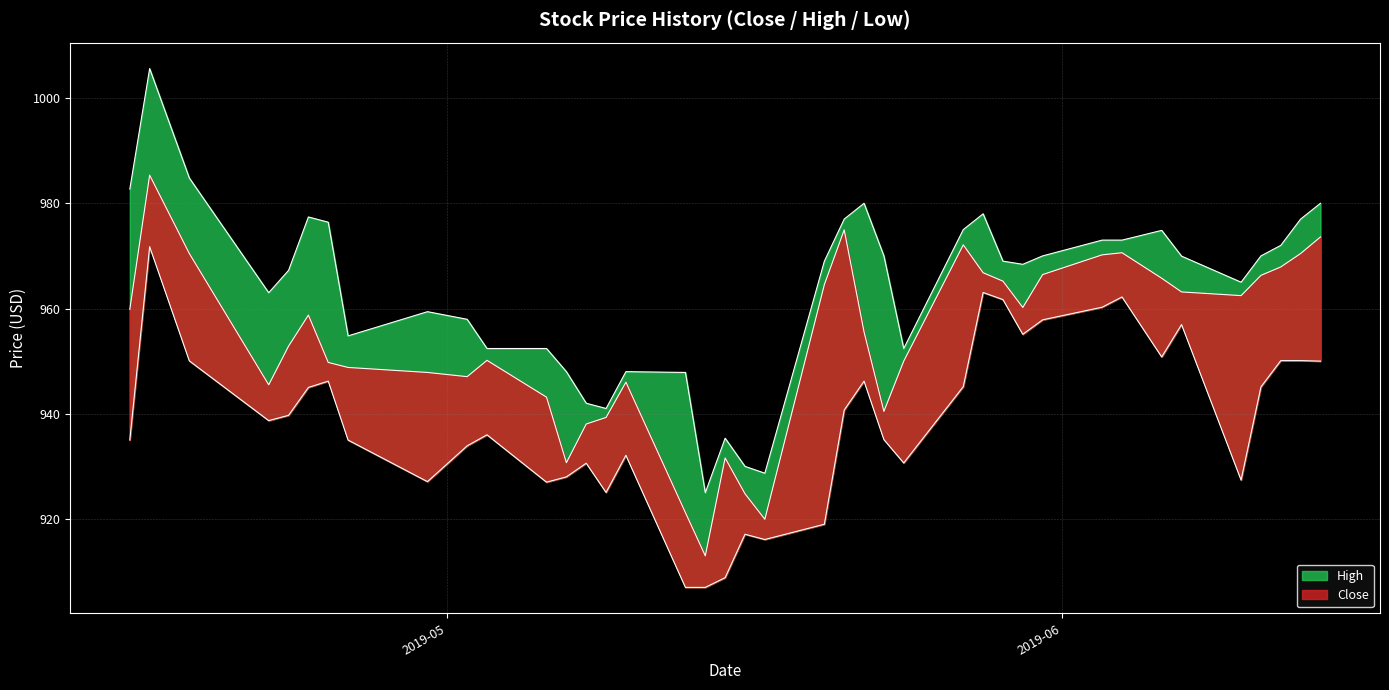

True or false: Close and Low intersect in this chart.

False